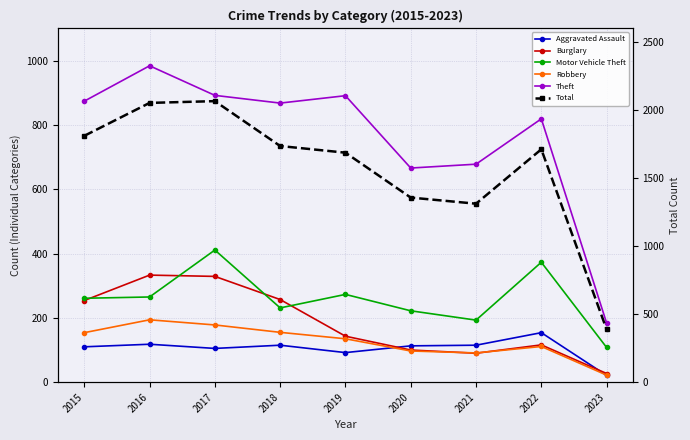

Which series has the widest spread of values?

Total